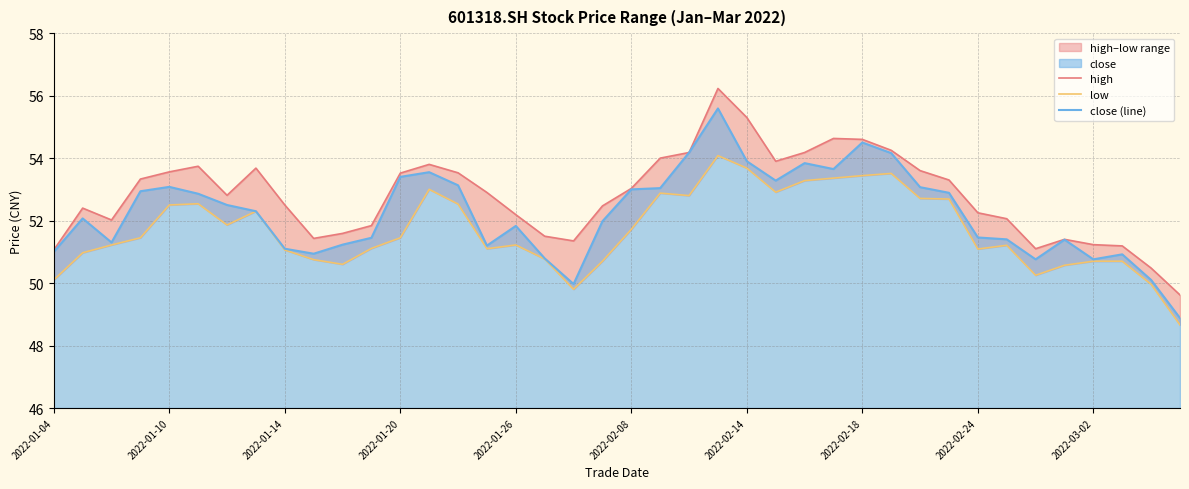

Rank the series by their maximum value, from lowest to highest.

low, close (line), high